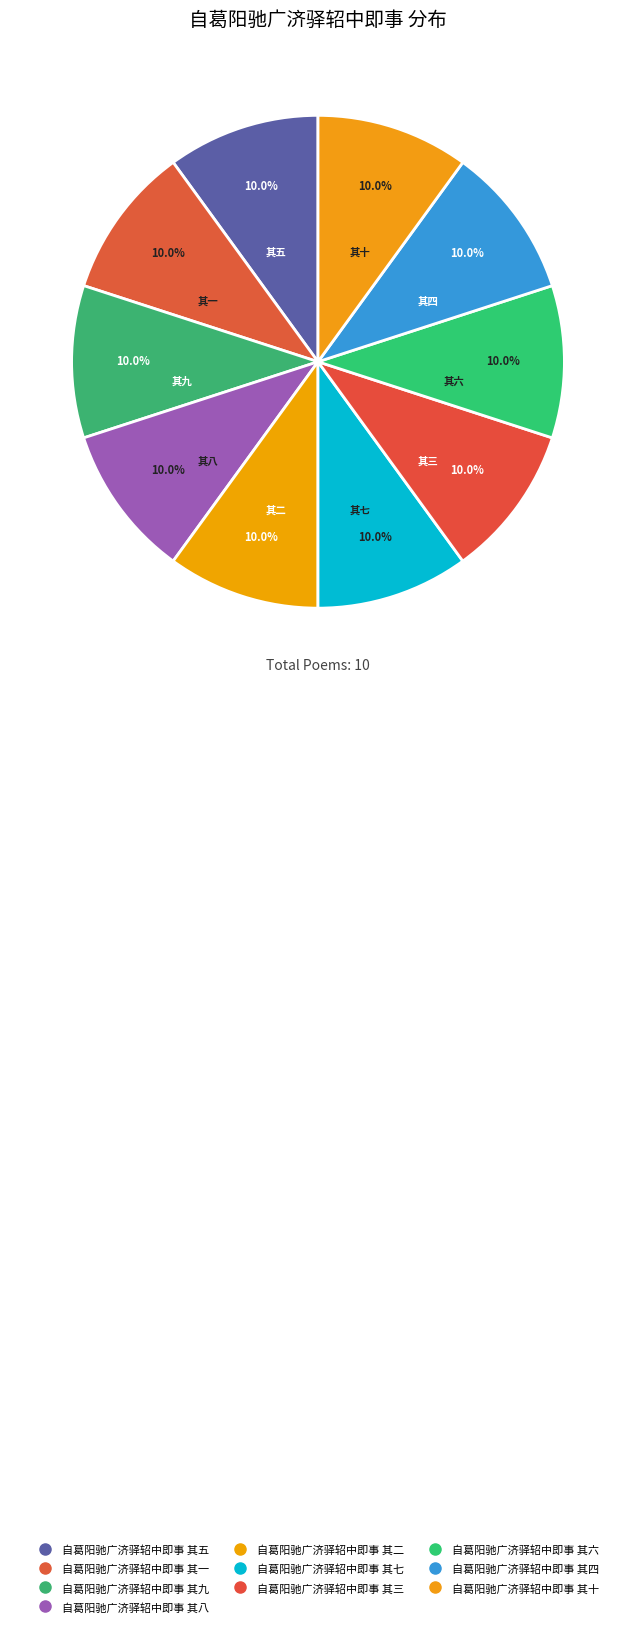

Which slice is the largest?

自葛阳驰广济驿轺中即事 其十